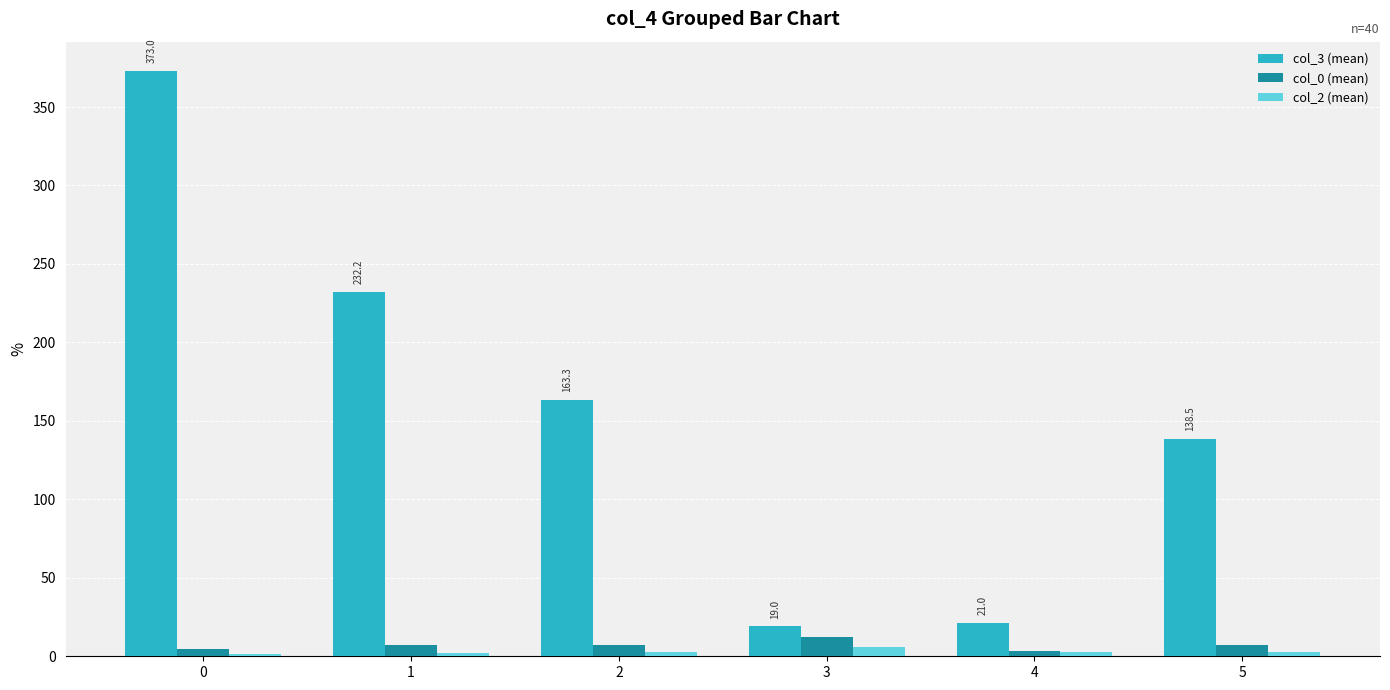

Which series has the largest total across all categories?

col_3 (mean)